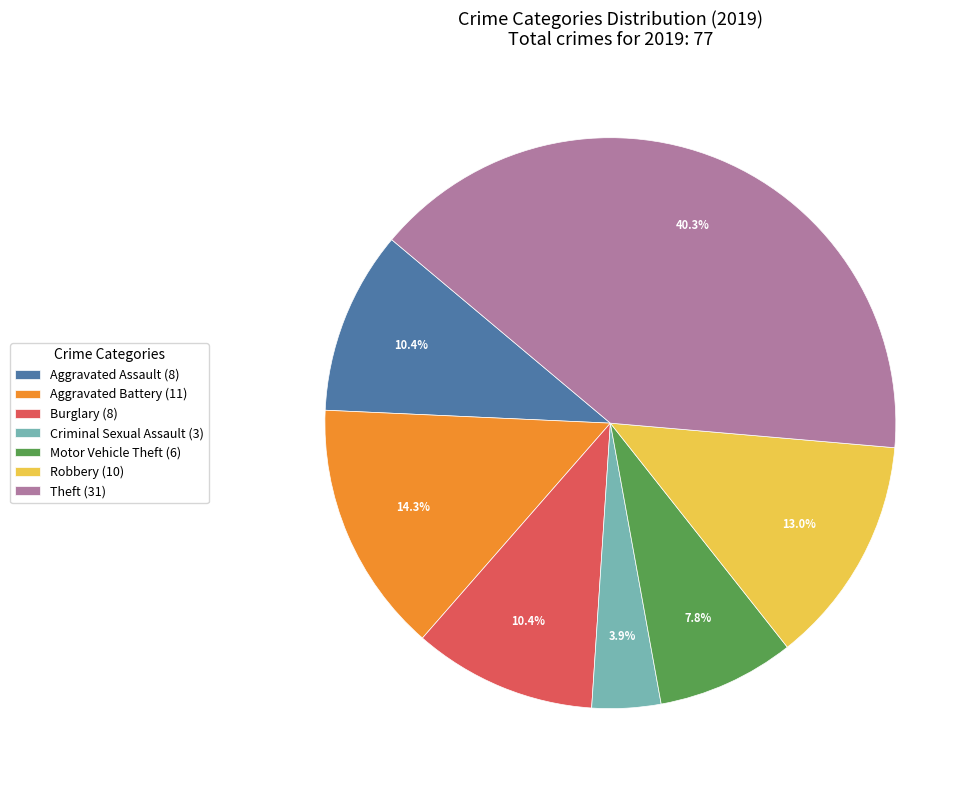

Approximately how many times larger is the value at Theft (31) compared to Motor Vehicle Theft (6)?

5.2